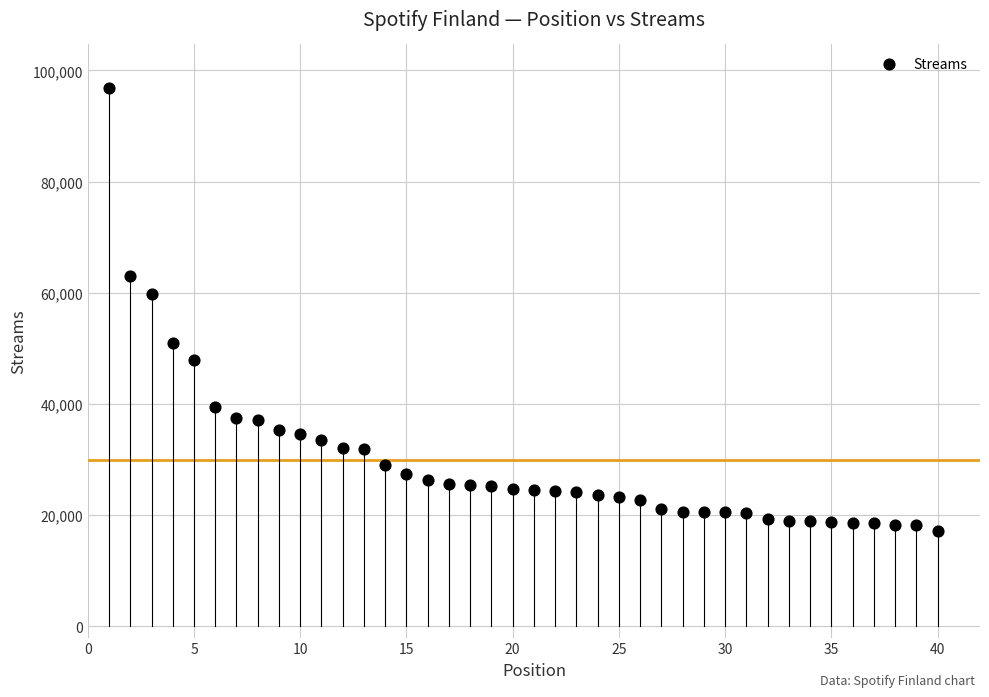

What is the range of Y values (max minus min)?

79669